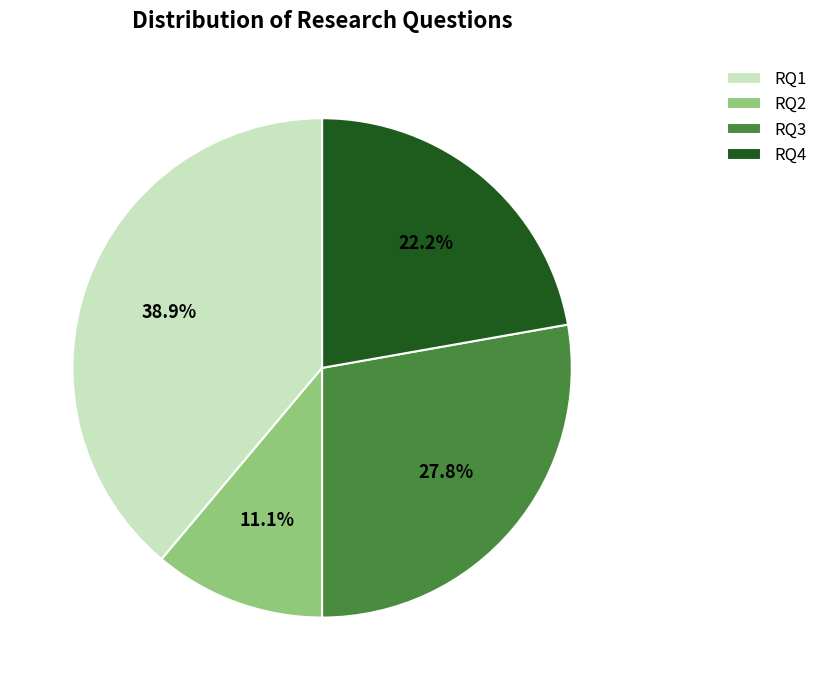

Is it true that RQ1 is 39% of the pie?

True